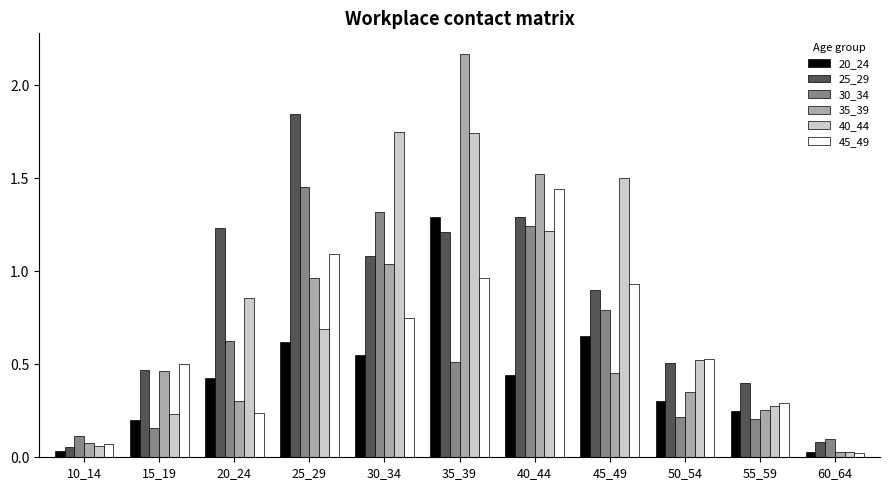

What are all the series names shown in the legend?

20_24, 25_29, 30_34, 35_39, 40_44, 45_49